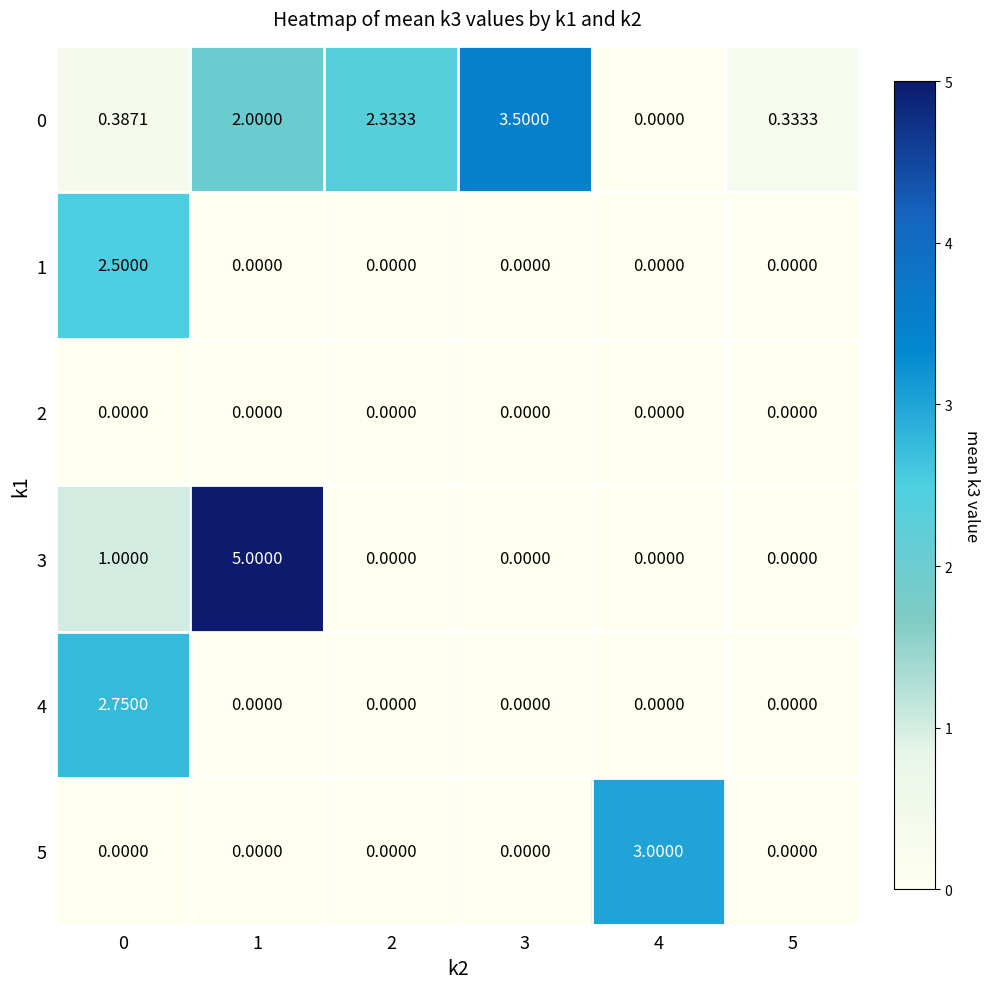

How many data points in 5 are above 0?

1